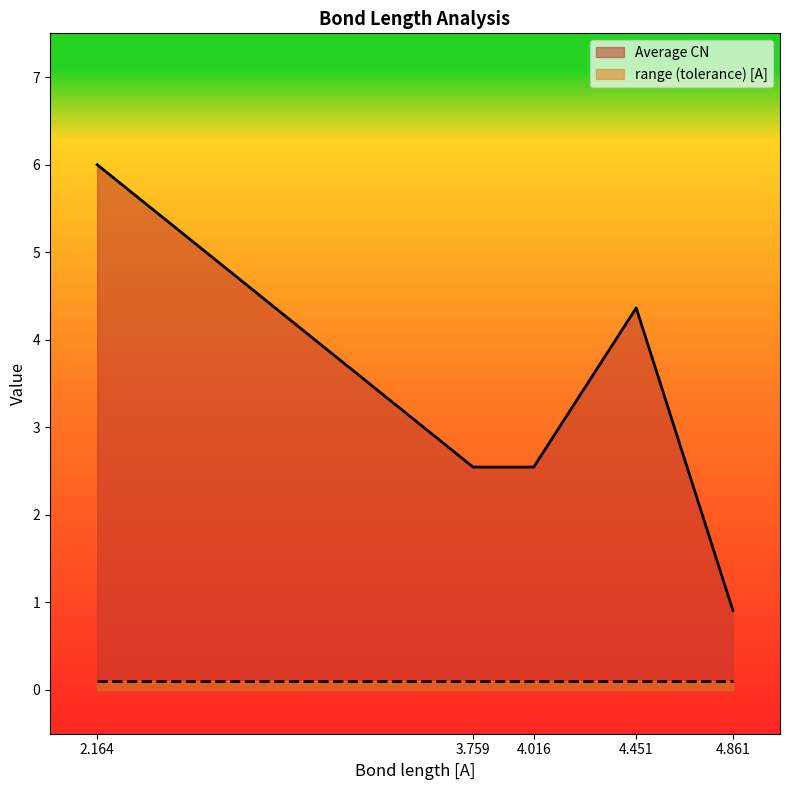

What is the label of the 2nd point from the left?

3.759